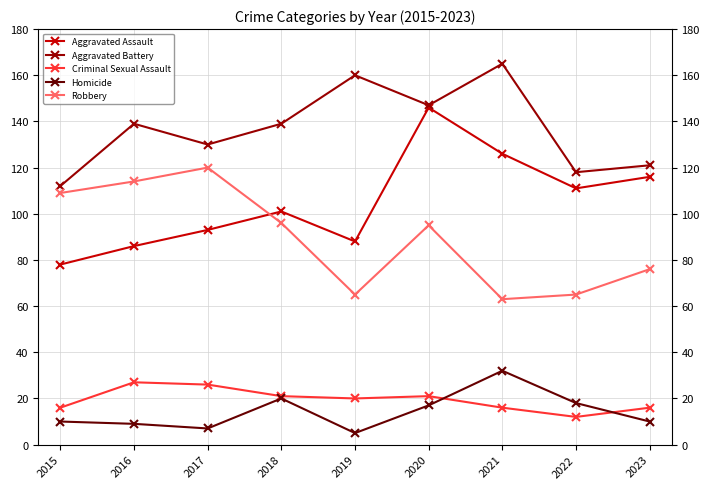

At how many categories does at least one series exceed 79?

9